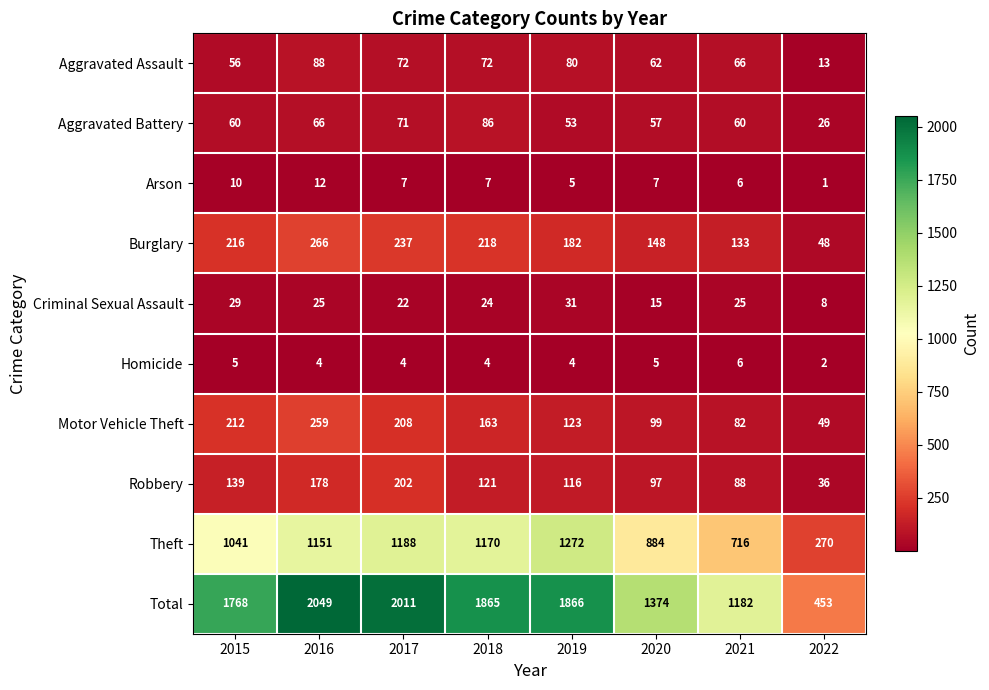

Where does the Aggravated Assault series first go above 72?

2016